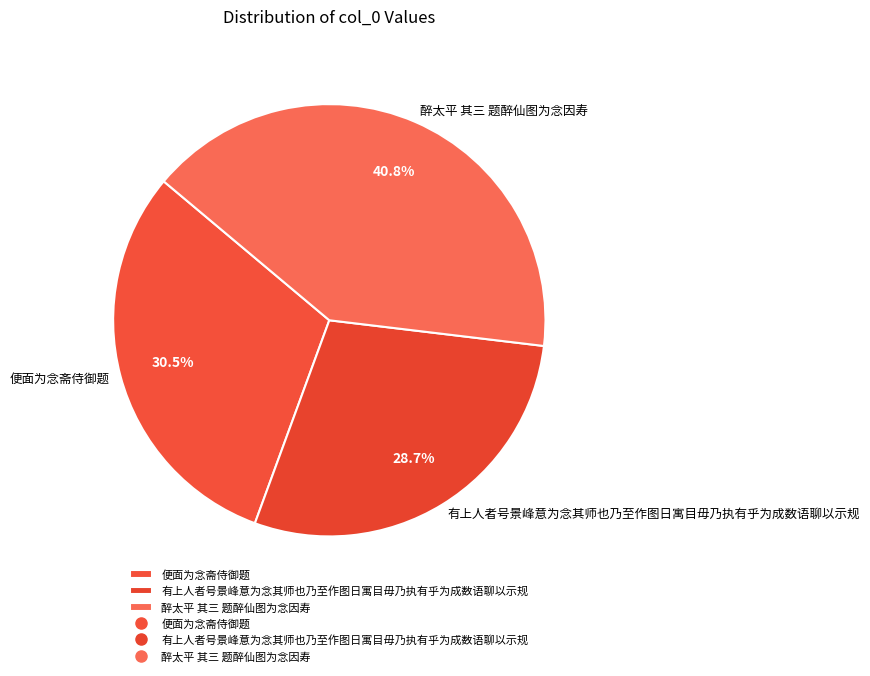

What portion of the pie excludes 有上人者号景峰意为念其师也乃至作图日寓目毋乃执有乎为成数语聊以示规?

71.3%